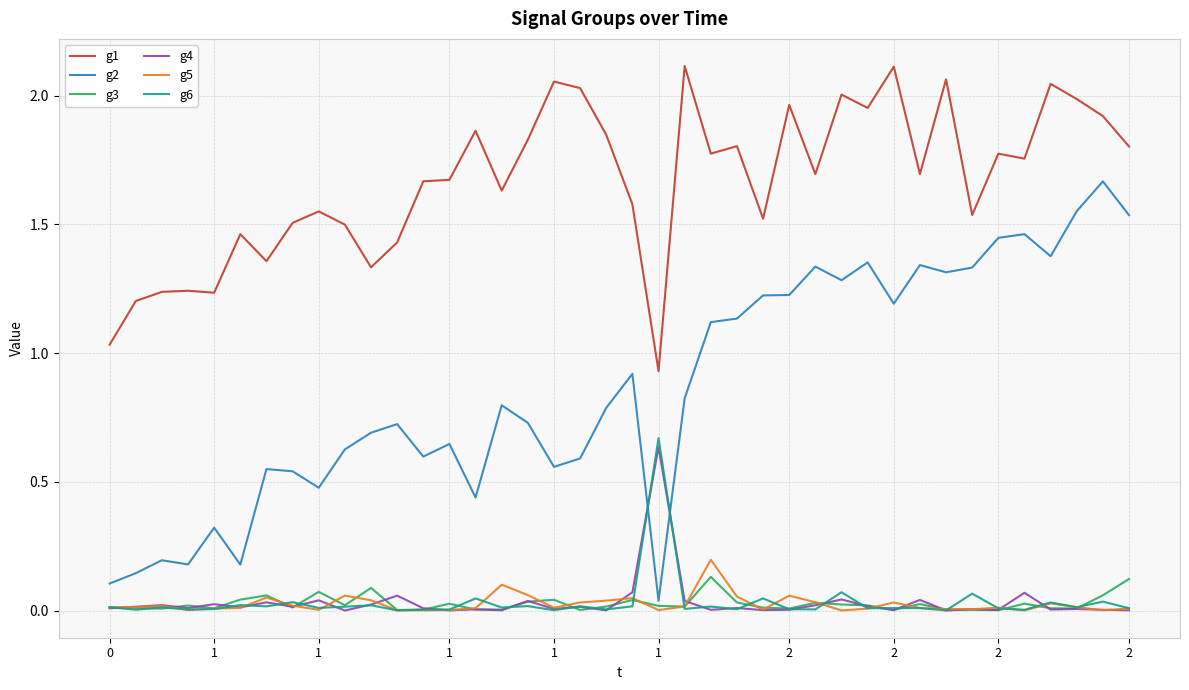

Which series has the largest total across all categories?

g1